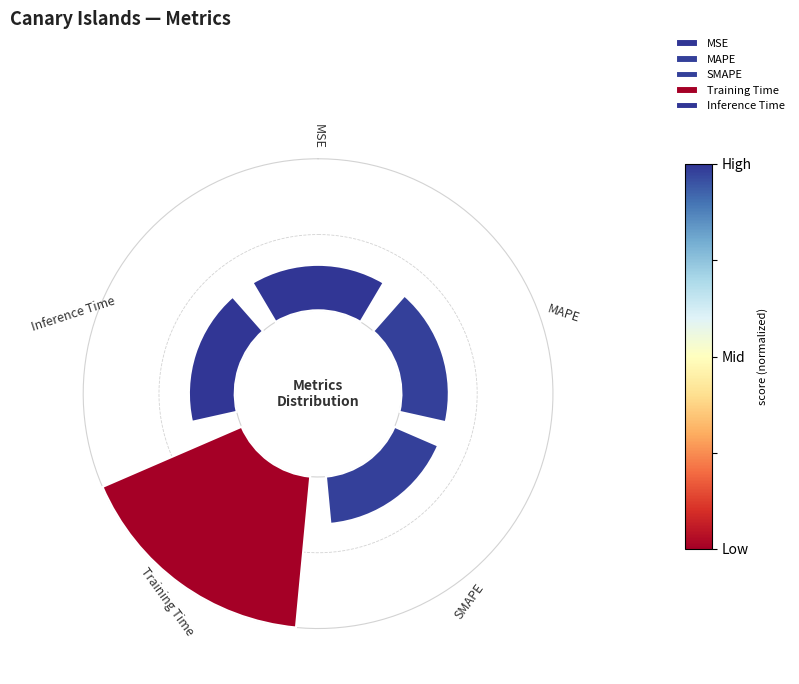

To the nearest percent, what is the average slice percentage?

20%